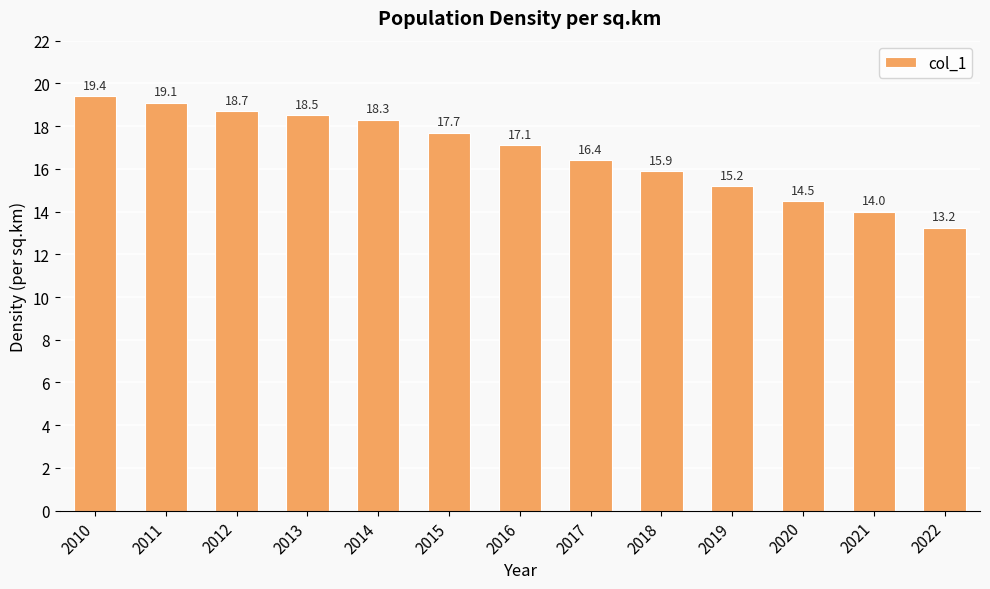

What is the sum of the values at 2019 and 2017?

31.6